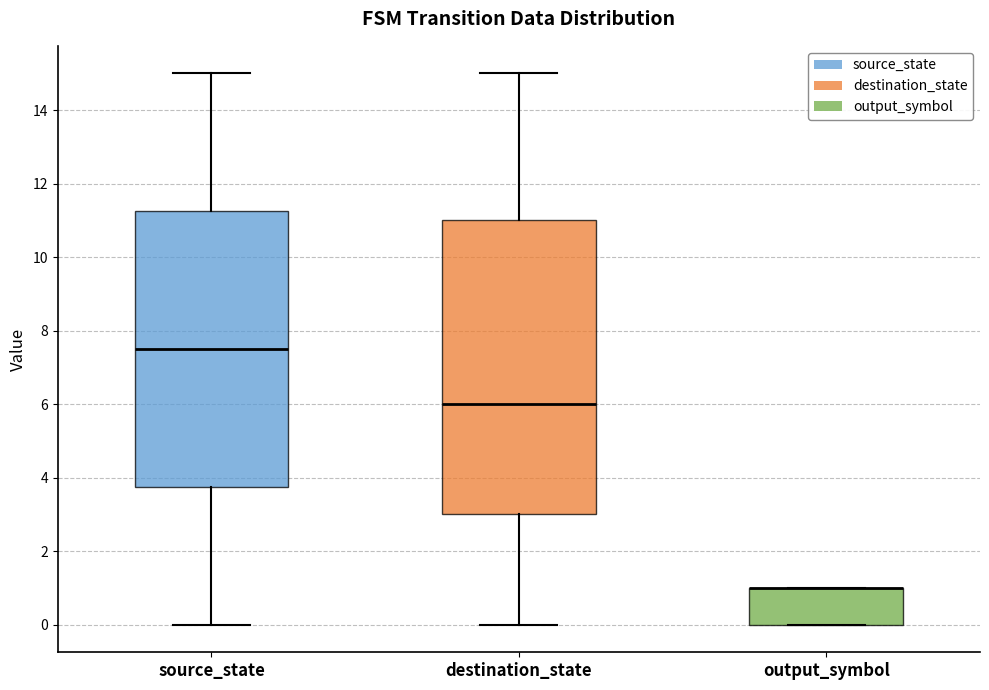

Where does the lower whisker of the box for destination_state end on the y-axis? The values are not printed on the chart, so give them approximately, as read against the axis.

0.0